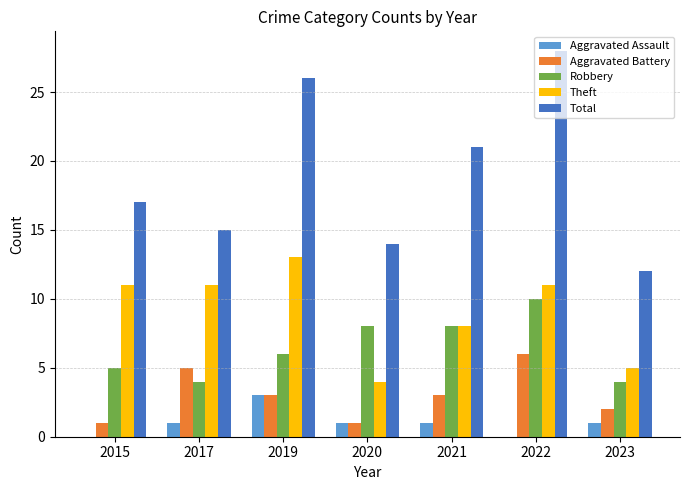

What is the spread (max minus min) of values at 2019?

23